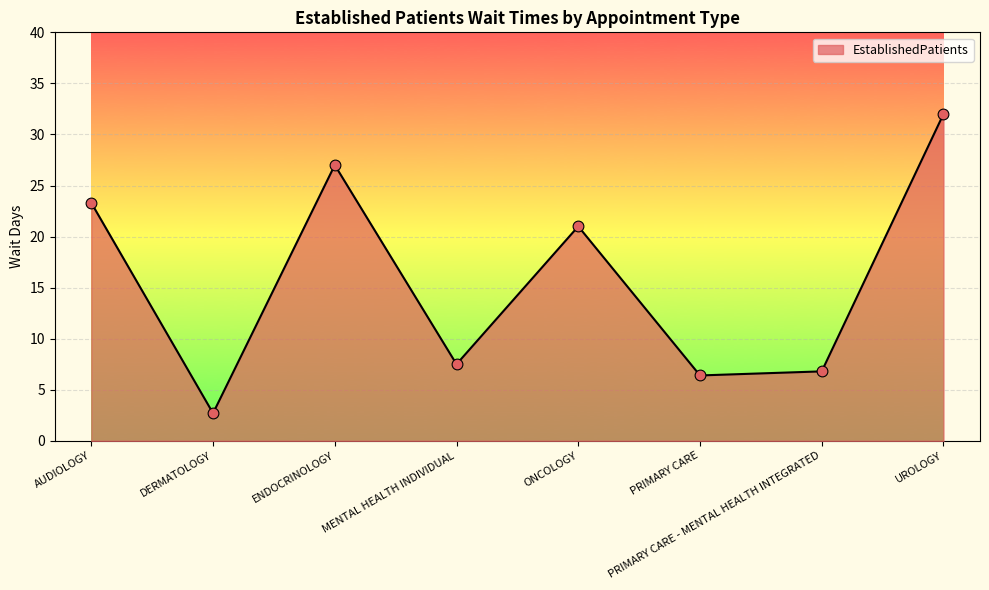

Which has a higher value, ONCOLOGY or PRIMARY CARE?

ONCOLOGY